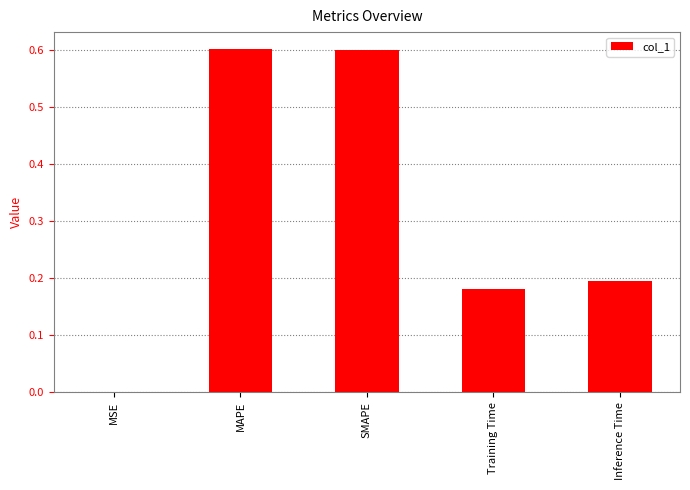

What is the sum of all values?

1.6